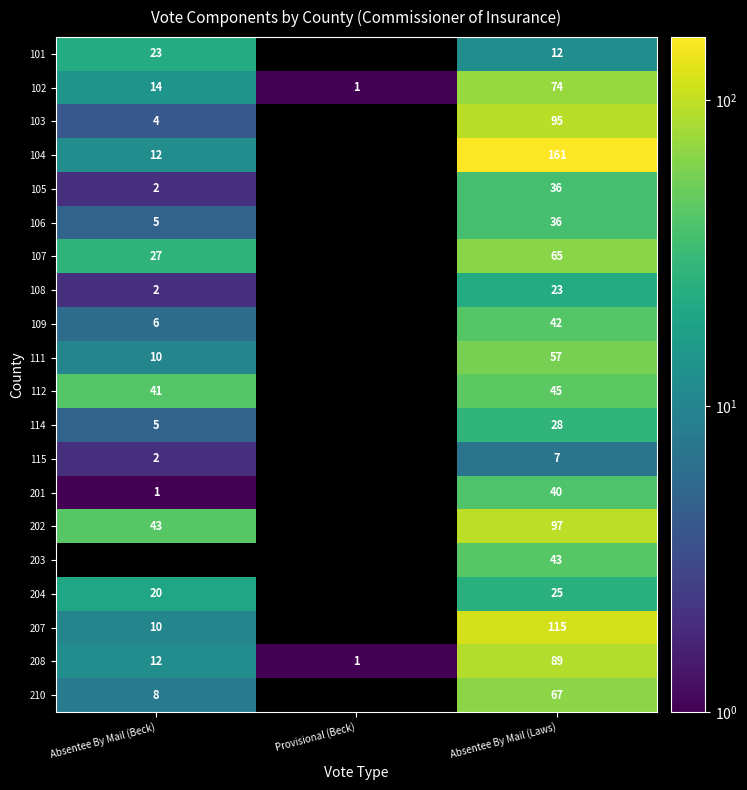

Between Provisional (Beck) and Absentee By Mail (Laws), which is larger?

Absentee By Mail (Laws)